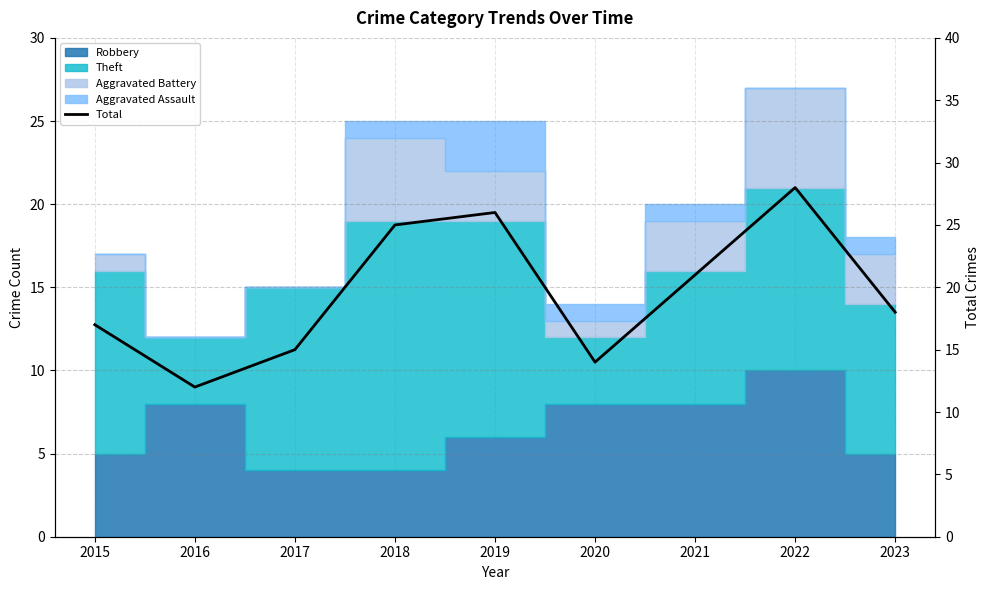

Where is the first local minimum?

2016